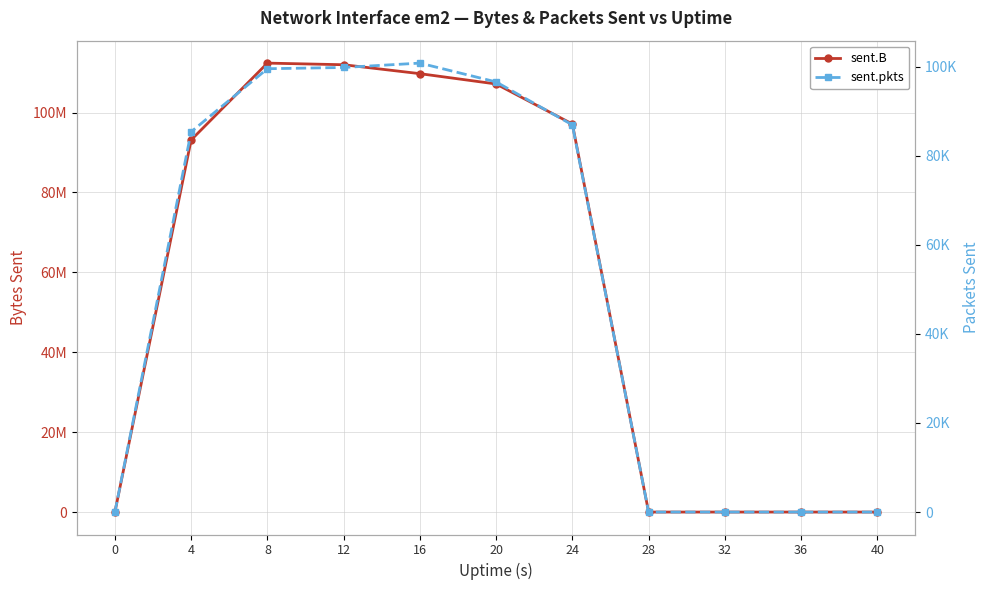

Which has a higher value, 12 or 8?

8